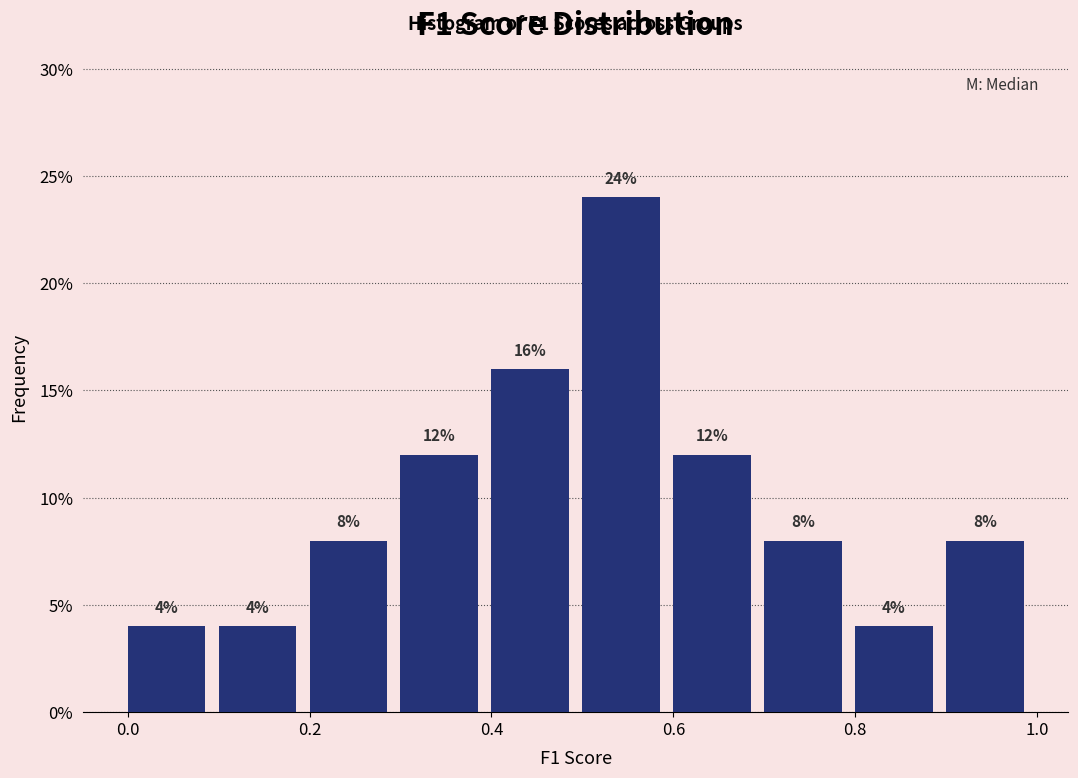

Reading left to right, list every bar in this chart as the range it spans on the x-axis followed by its height.

0.0 to 0.1: 4
0.1 to 0.2: 4
0.2 to 0.3: 8
0.3 to 0.4: 12
0.4 to 0.5: 16
0.5 to 0.6: 24
0.6 to 0.7: 12
0.7 to 0.8: 8
0.8 to 0.9: 4
0.9 to 1.0: 8